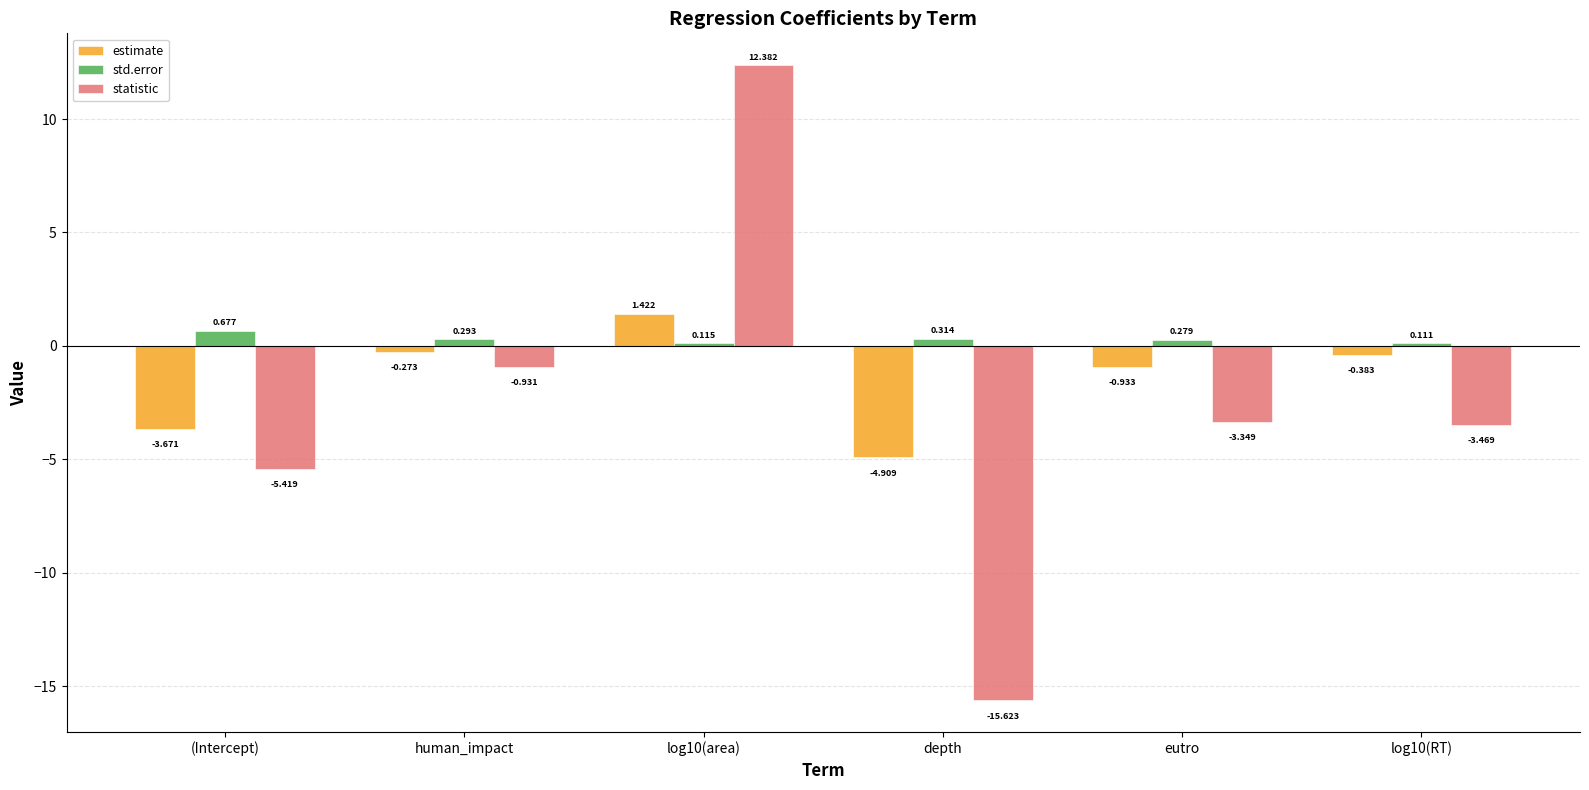

Which category has the highest value across all series?

log10(area)